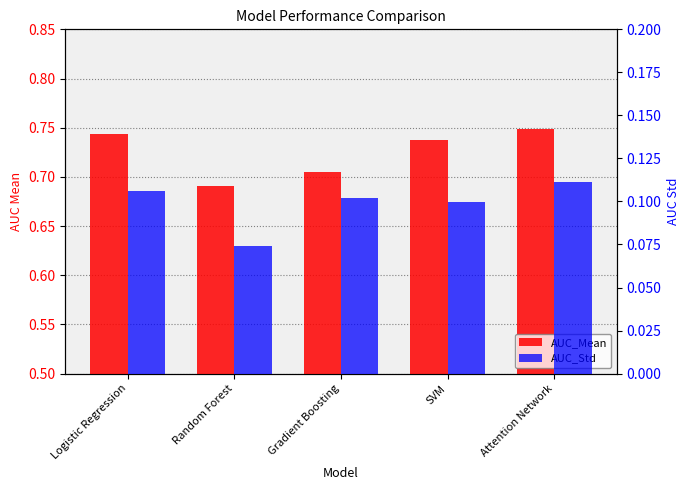

Between Logistic Regression and SVM, which series saw the biggest shift?

AUC_Std